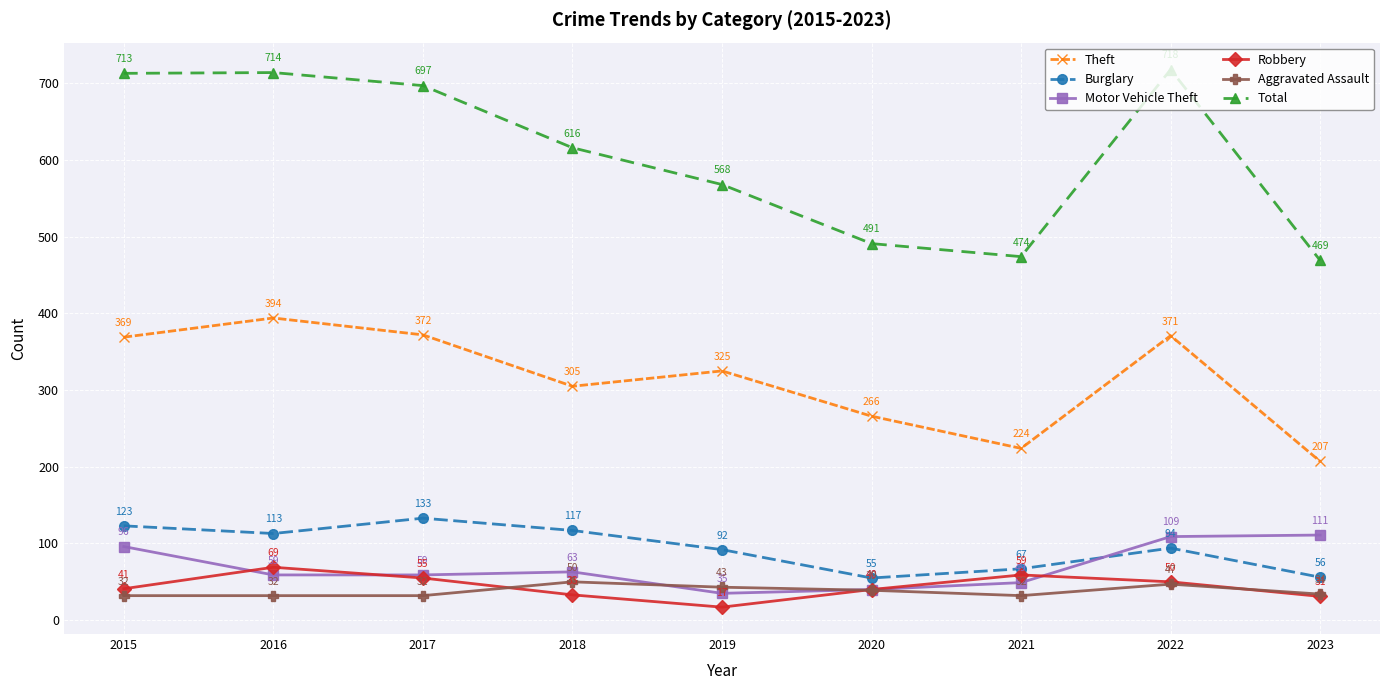

Which series has the largest total across all categories?

Total